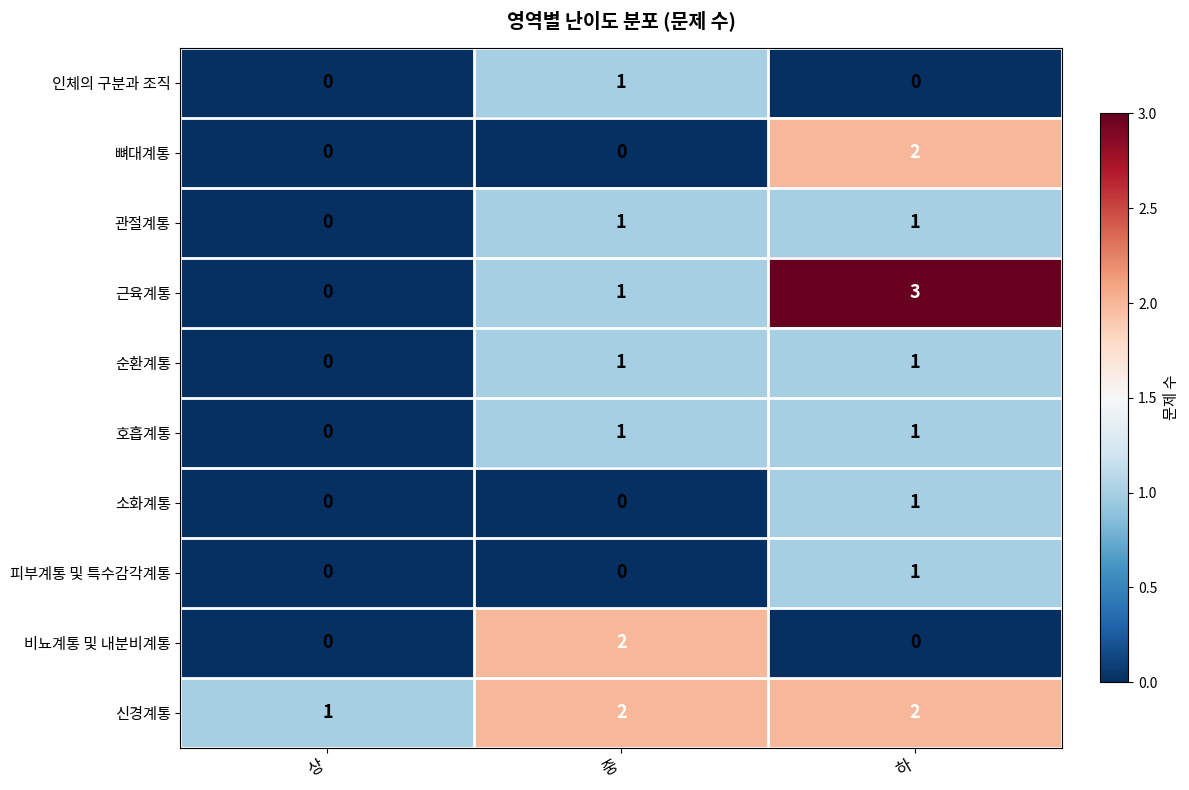

Reading right to left, what are all the values shown in this chart?

인체의 구분과 조직: 하=0	중=1	상=0
뼈대계통: 하=2	중=0	상=0
관절계통: 하=1	중=1	상=0
근육계통: 하=3	중=1	상=0
순환계통: 하=1	중=1	상=0
호흡계통: 하=1	중=1	상=0
소화계통: 하=1	중=0	상=0
피부계통 및 특수감각계통: 하=1	중=0	상=0
비뇨계통 및 내분비계통: 하=0	중=2	상=0
신경계통: 하=2	중=2	상=1